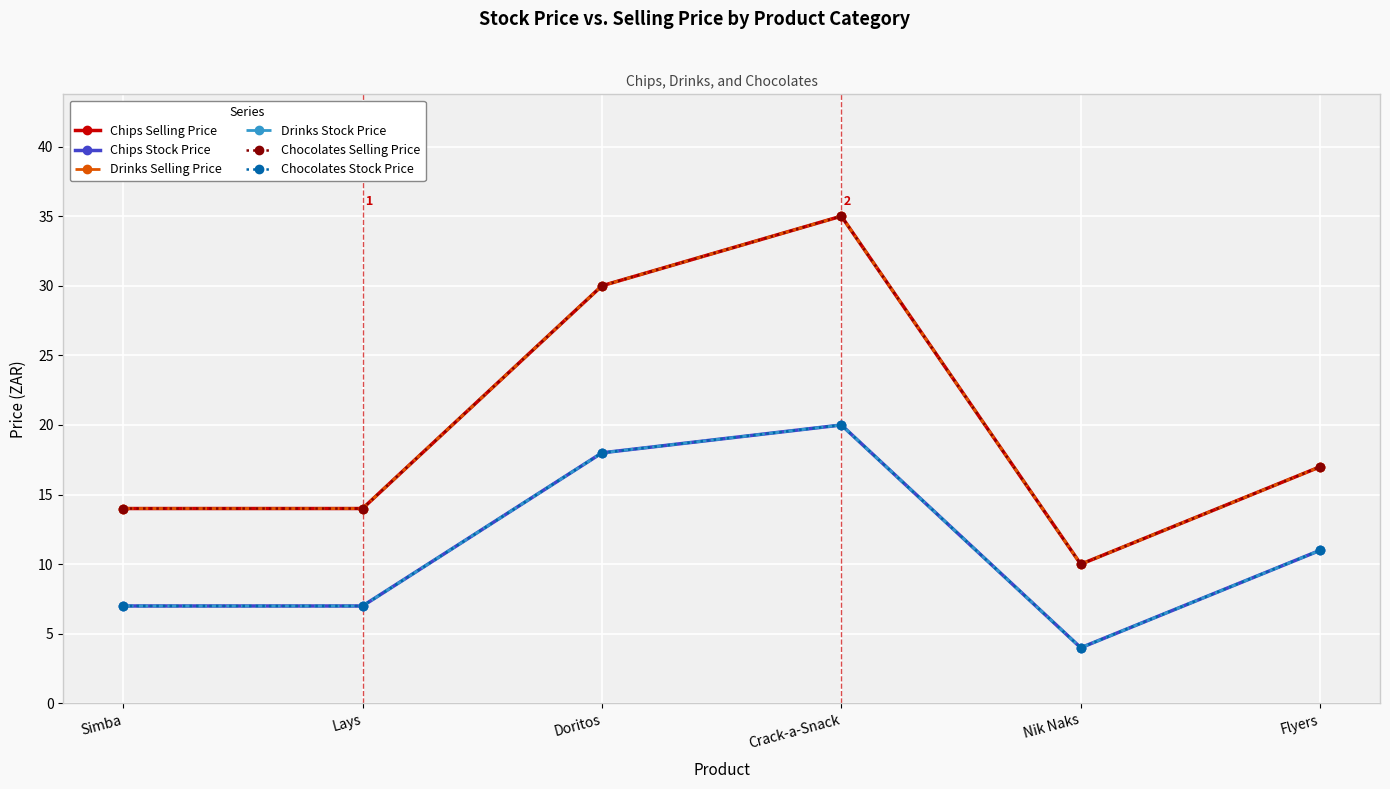

Which series has the widest spread of values?

Chips Selling Price